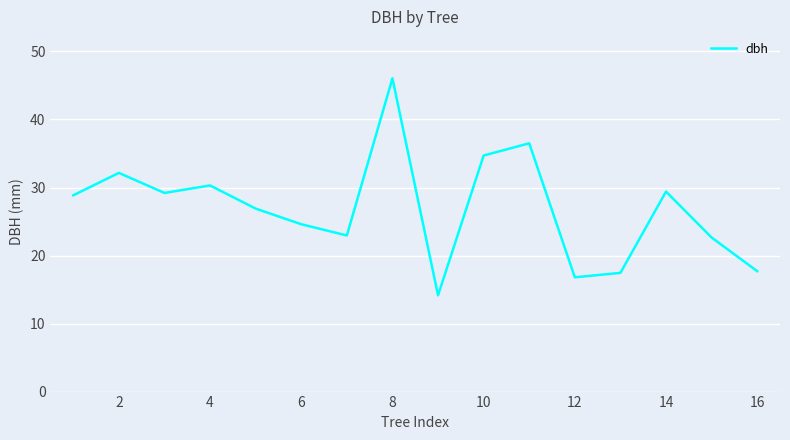

What is the average value?

26.9